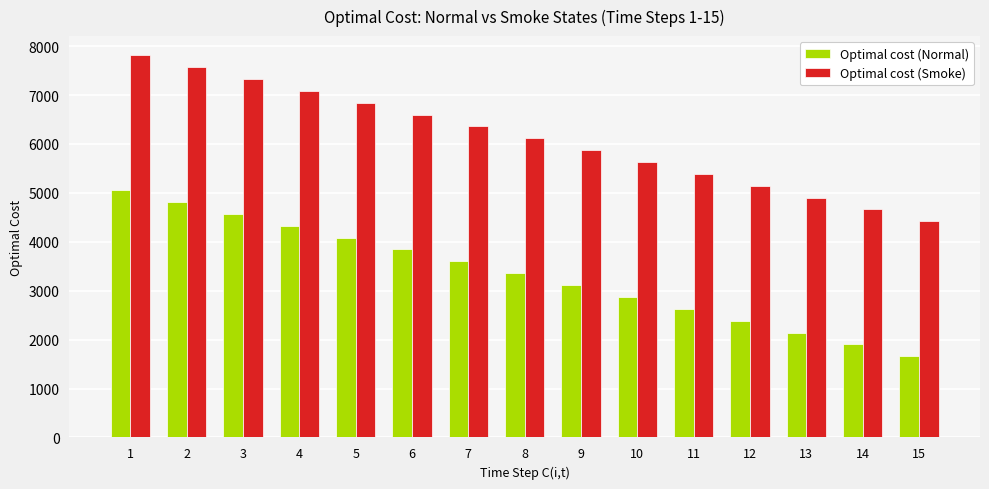

What is the difference between the Optimal cost (Normal) values at 7 and 5?

485.3